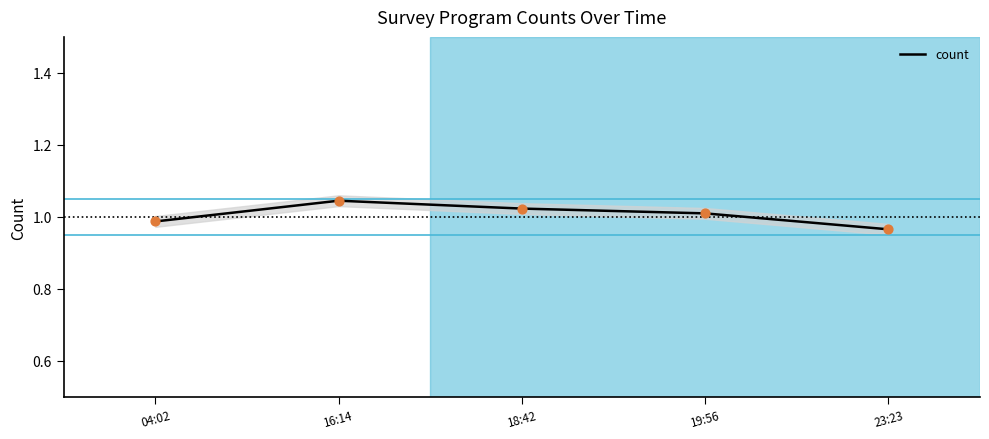

Between 18:42 and 16:14, which is larger?

16:14